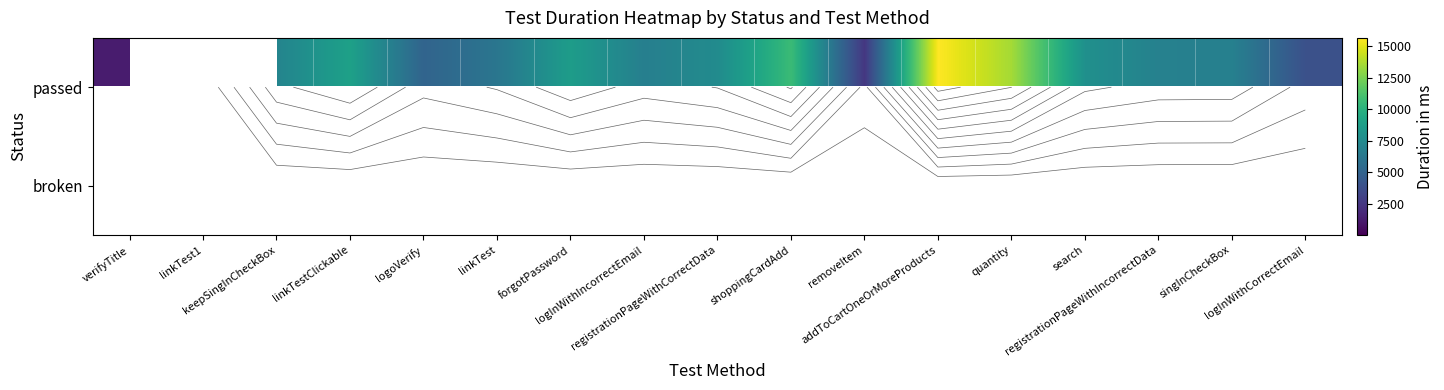

List the series in order of their overall mean, highest first.

passed, broken